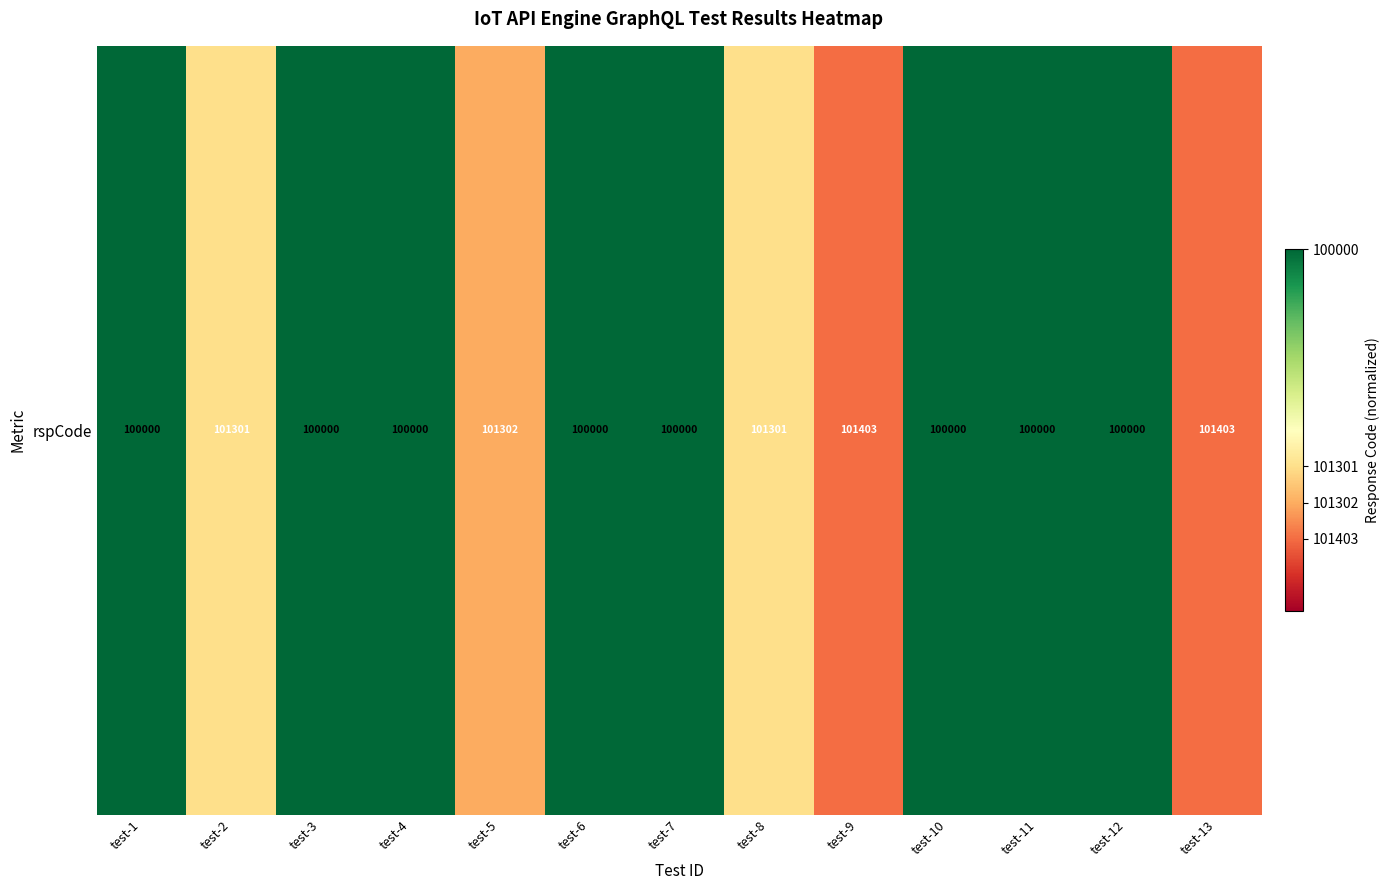

Is it true that the value at test-7 is 1.0?

True